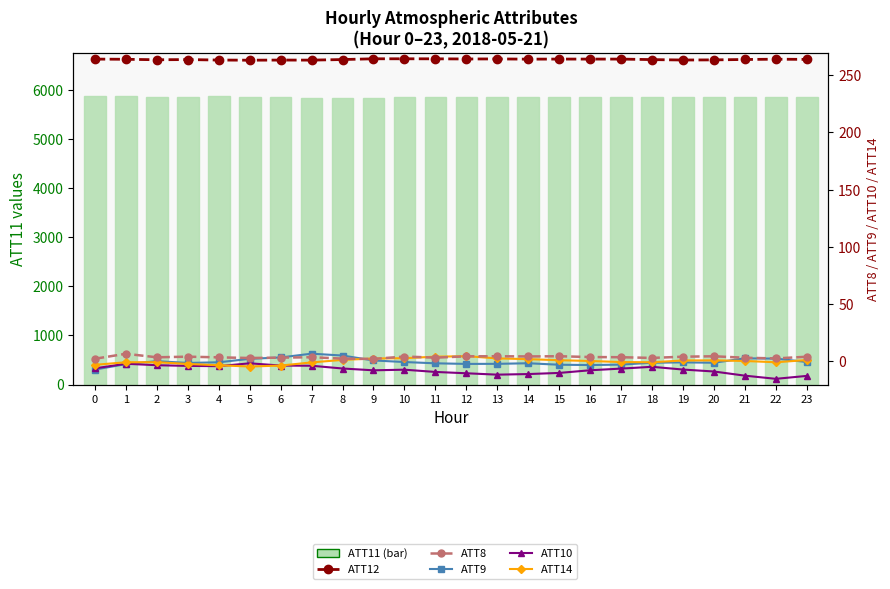

What is the difference between the ATT8 values at 5 and 8?

0.5